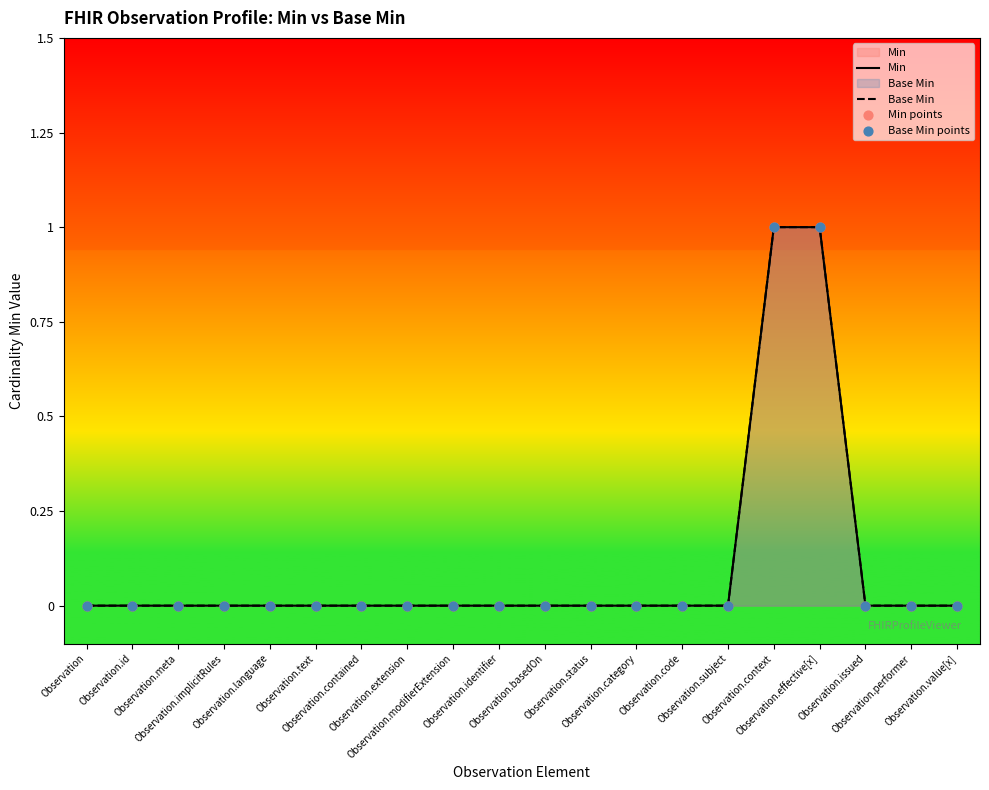

Which series has the largest total across all categories?

Min